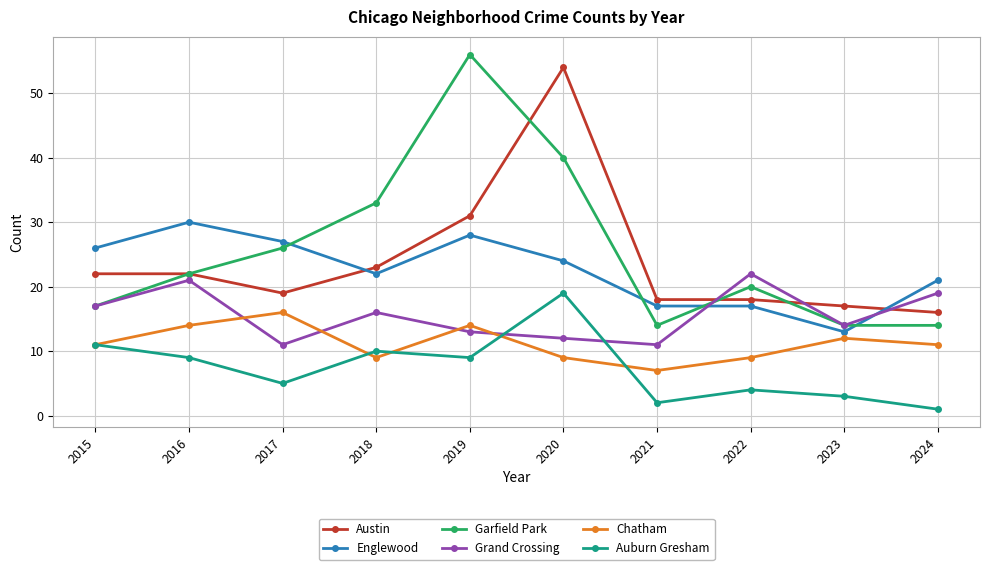

Where is the first local maximum for Grand Crossing?

2016